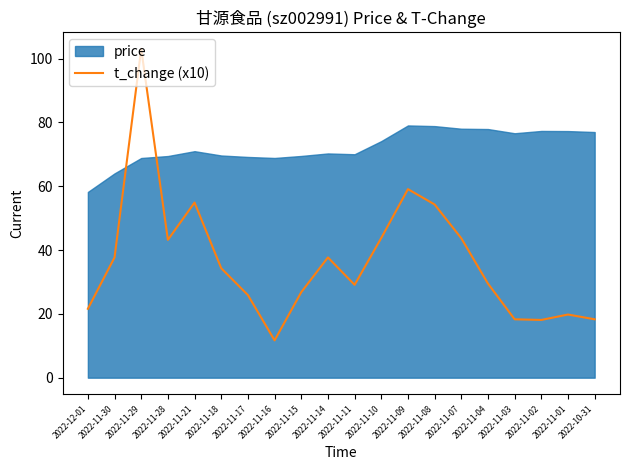

Does the chart have visible grid lines?

No